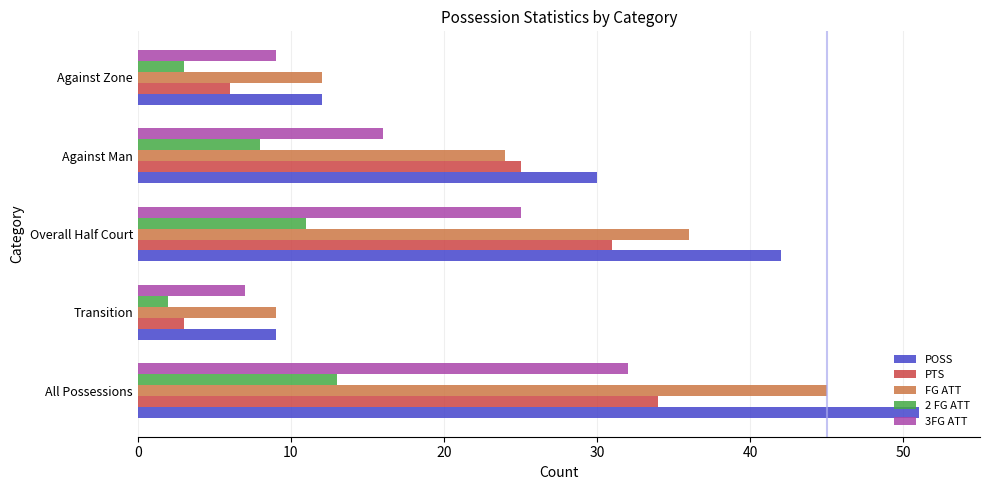

Which series has the largest total across all categories?

POSS